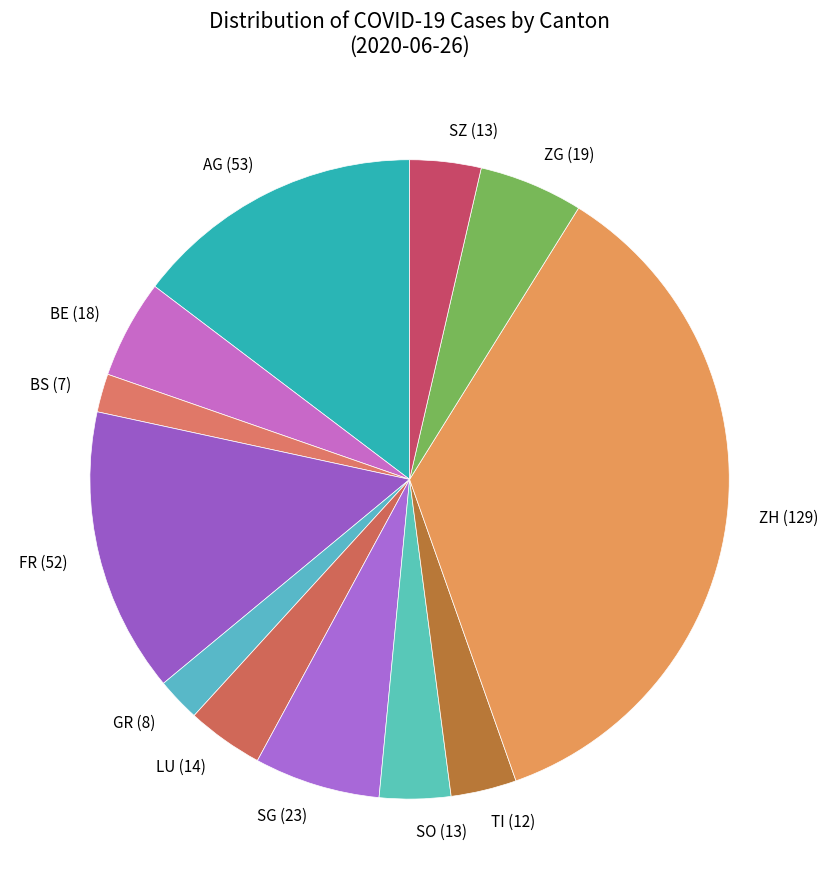

Is the sum of AG (53) and FR (52) greater than half?

No